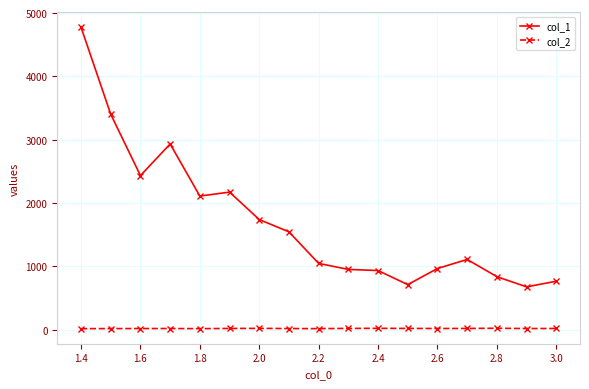

True or false: col_2 and col_1 cross at least once.

False